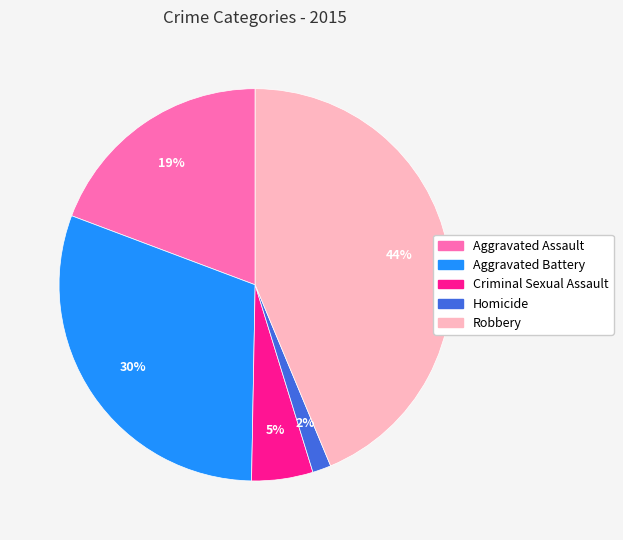

How many segments does this pie chart have?

5